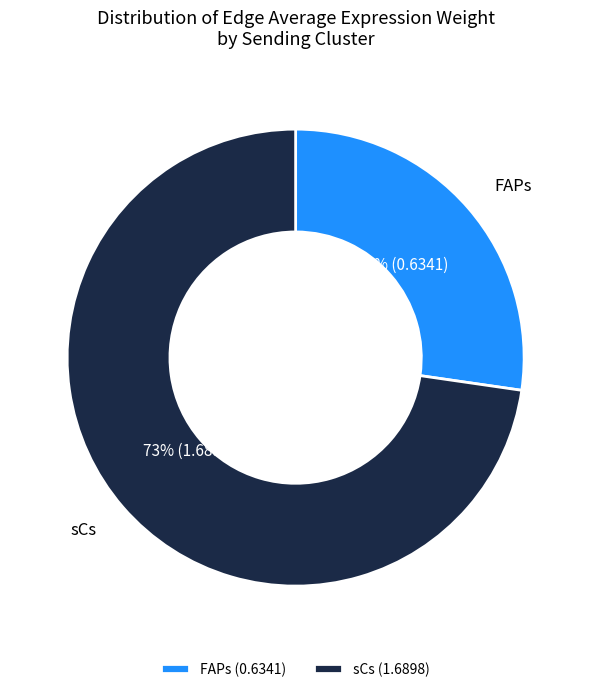

To the nearest percent, what portion does sCs represent?

73%